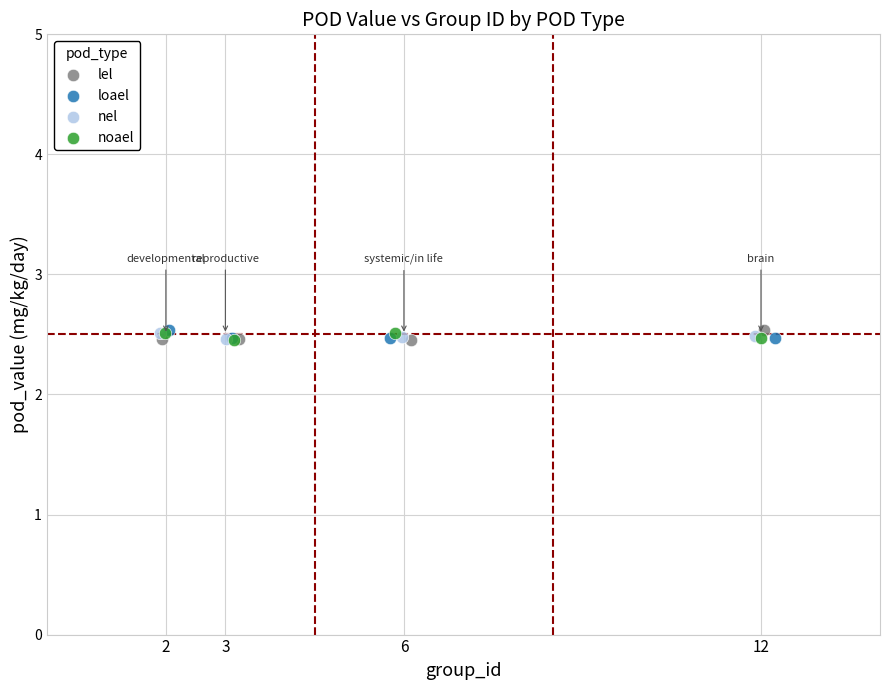

What are all the series names shown in the legend?

lel, loael, nel, noael